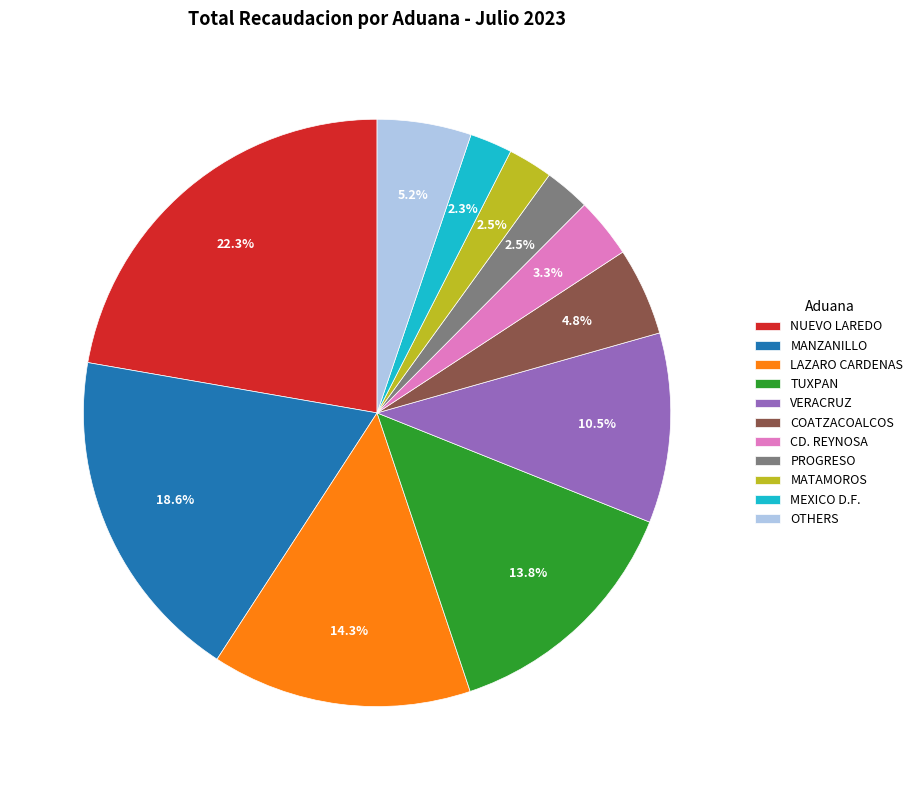

What is the largest slice in the pie chart?

NUEVO LAREDO